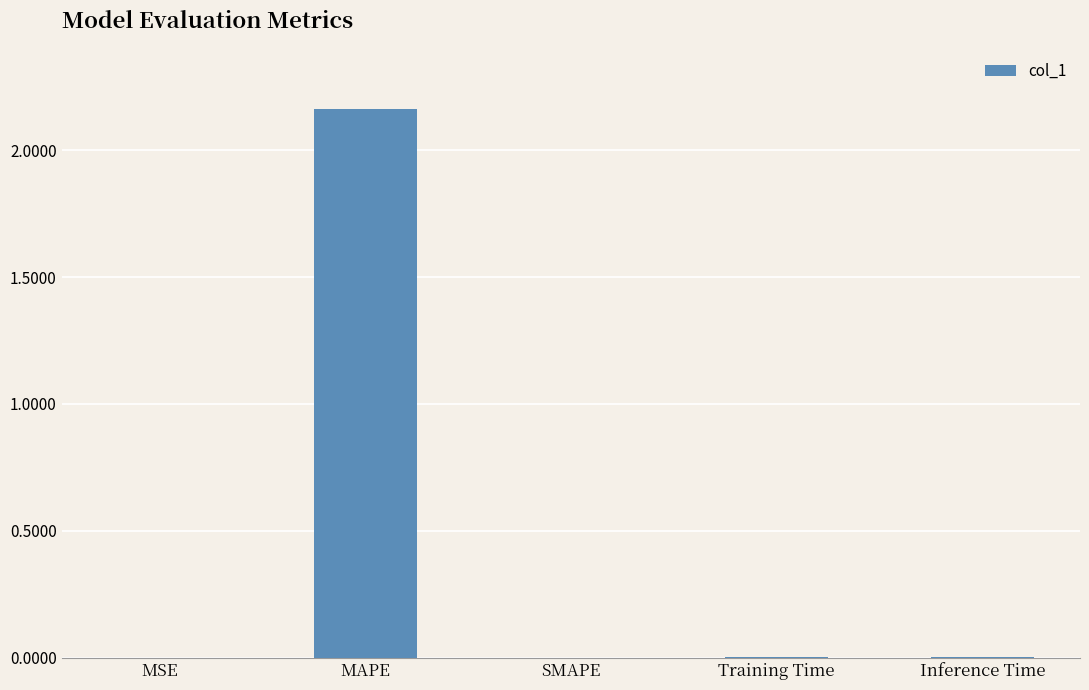

Which label corresponds to the largest value in the chart?

MAPE